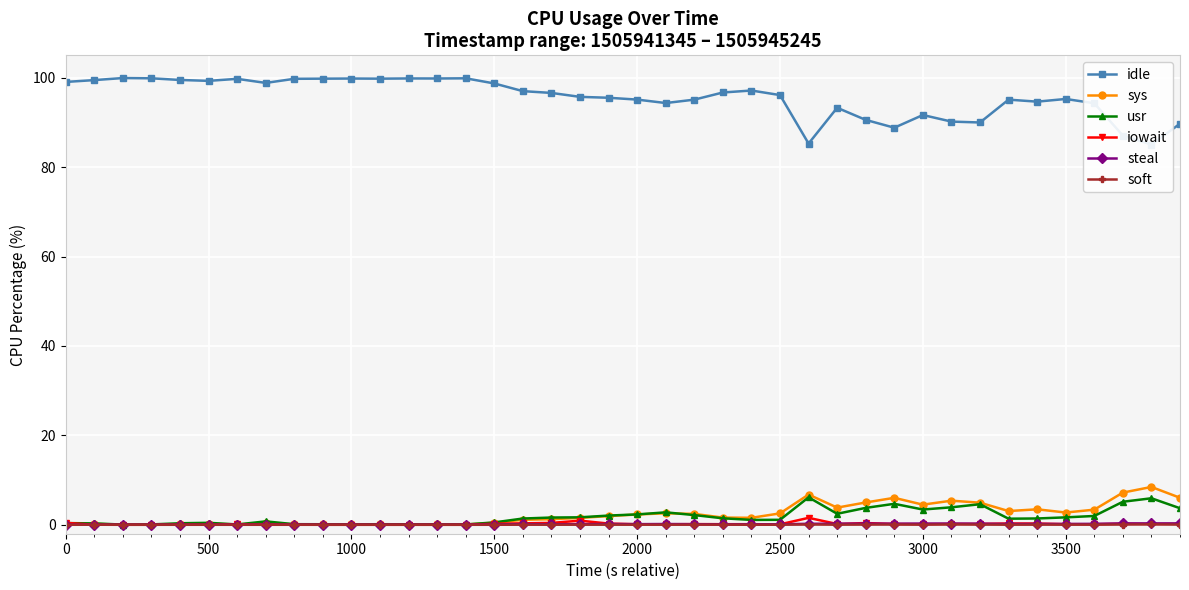

Count the soft values in the range 0 to 1.

40